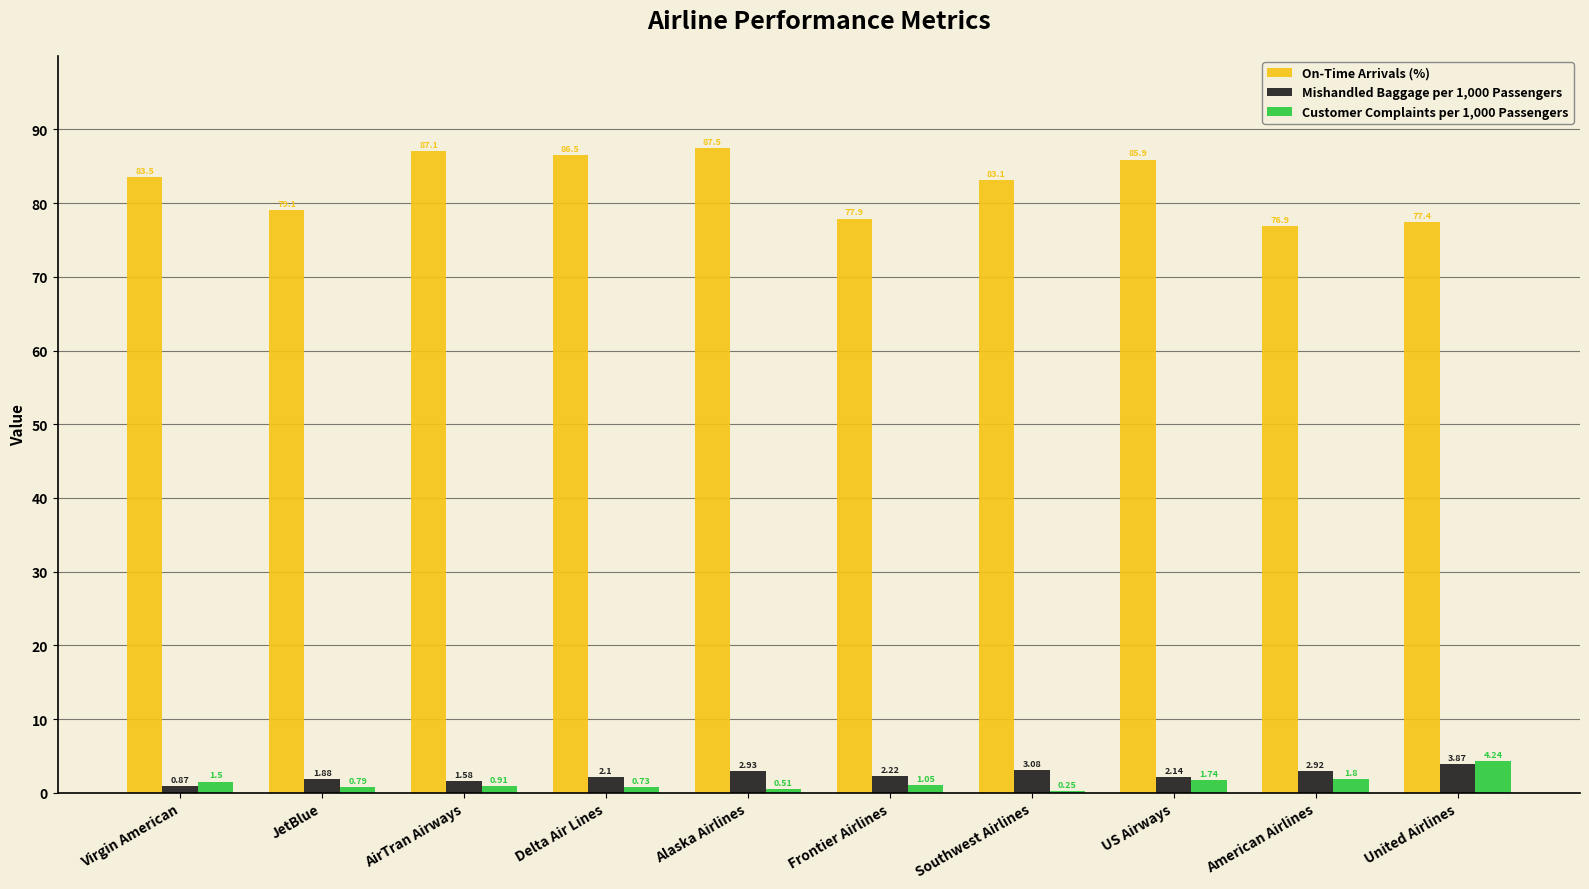

Is it true that On-Time Arrivals (%) equals 83.5 at Virgin American?

True